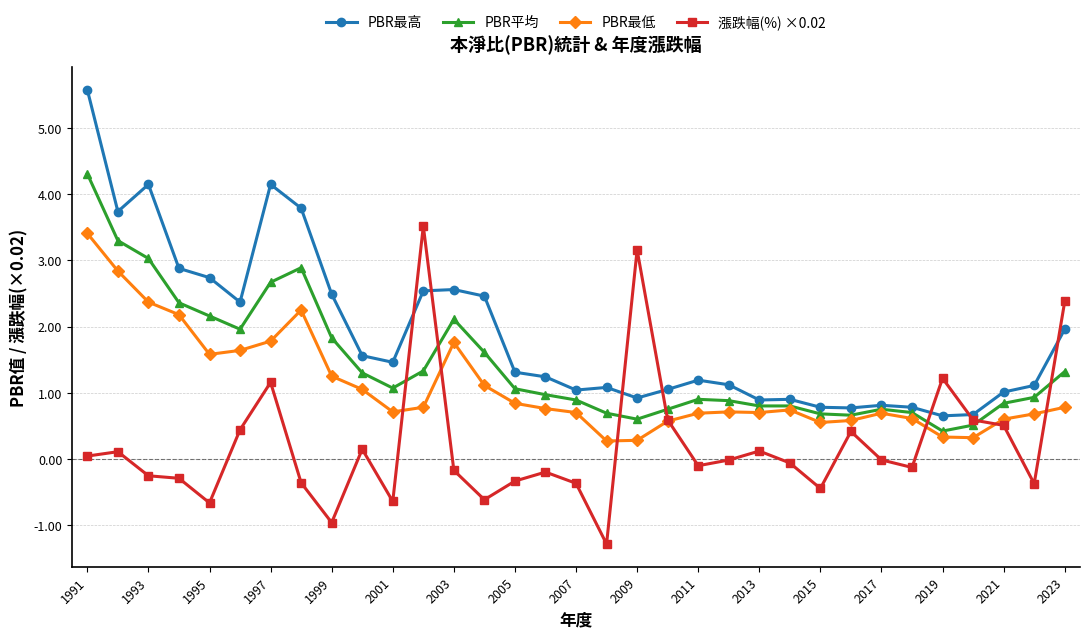

Which series has the largest total across all categories?

PBR最高